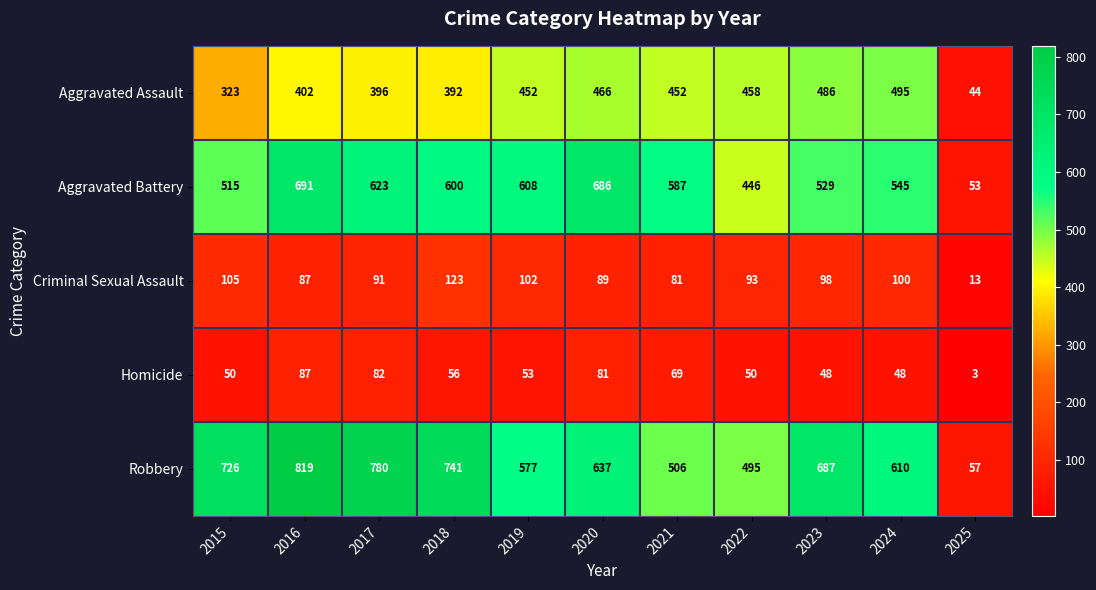

What is the difference between the second highest and minimum values in the Criminal Sexual Assault series?

92